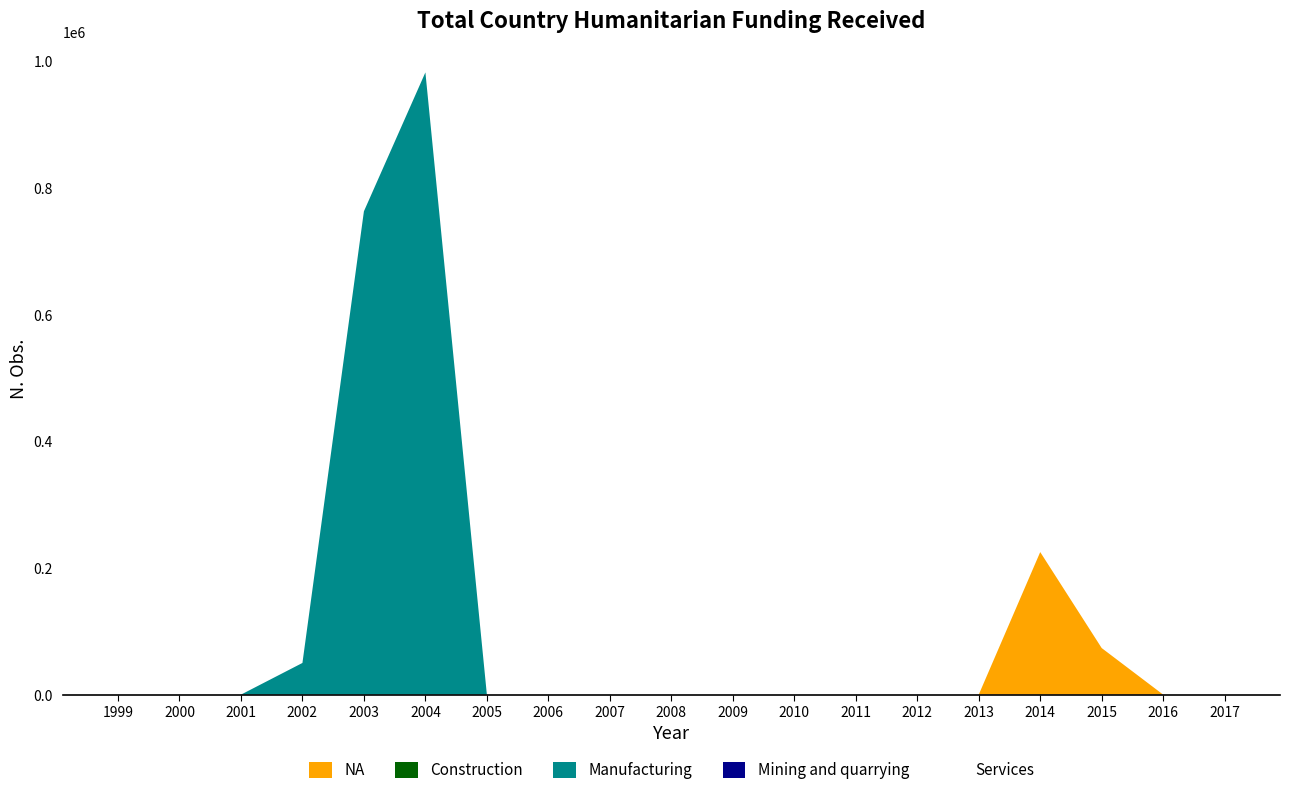

Reading right to left, list all the values displayed in this chart.

NA: 2017=0	2016=0	2015=73500	2014=225015	2013=0	2012=0	2011=0	2010=0	2009=0	2008=0	2007=0	2006=0	2005=0	2004=0	2003=0	2002=0	2001=0	2000=0	1999=0
Construction: 2017=0	2016=0	2015=0	2014=0	2013=0	2012=0	2011=0	2010=0	2009=0	2008=0	2007=0	2006=0	2005=0	2004=0	2003=0	2002=0	2001=0	2000=0	1999=0
Manufacturing: 2017=0	2016=0	2015=0	2014=0	2013=0	2012=0	2011=0	2010=0	2009=0	2008=0	2007=0	2006=0	2005=0	2004=982000	2003=762774	2002=50000	2001=0	2000=0	1999=0
Mining and quarrying: 2017=0	2016=0	2015=0	2014=0	2013=0	2012=0	2011=0	2010=0	2009=0	2008=0	2007=0	2006=0	2005=0	2004=0	2003=0	2002=0	2001=0	2000=0	1999=0
Services: 2017=0	2016=0	2015=0	2014=0	2013=0	2012=0	2011=0	2010=0	2009=0	2008=0	2007=0	2006=0	2005=0	2004=0	2003=0	2002=0	2001=0	2000=0	1999=0